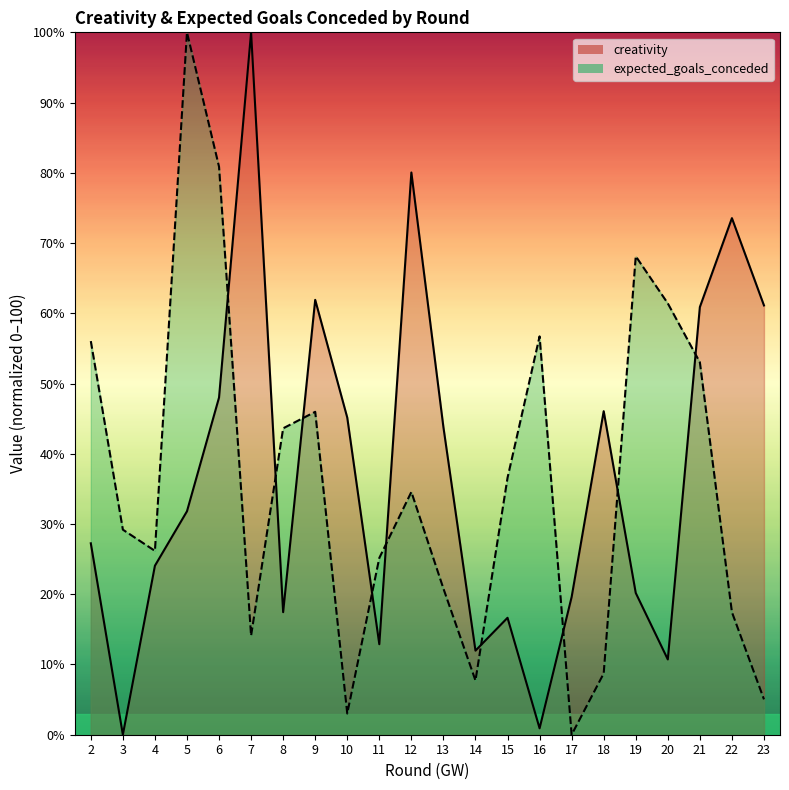

True or false: expected_goals_conceded has more than 2 points higher than both neighbors.

True